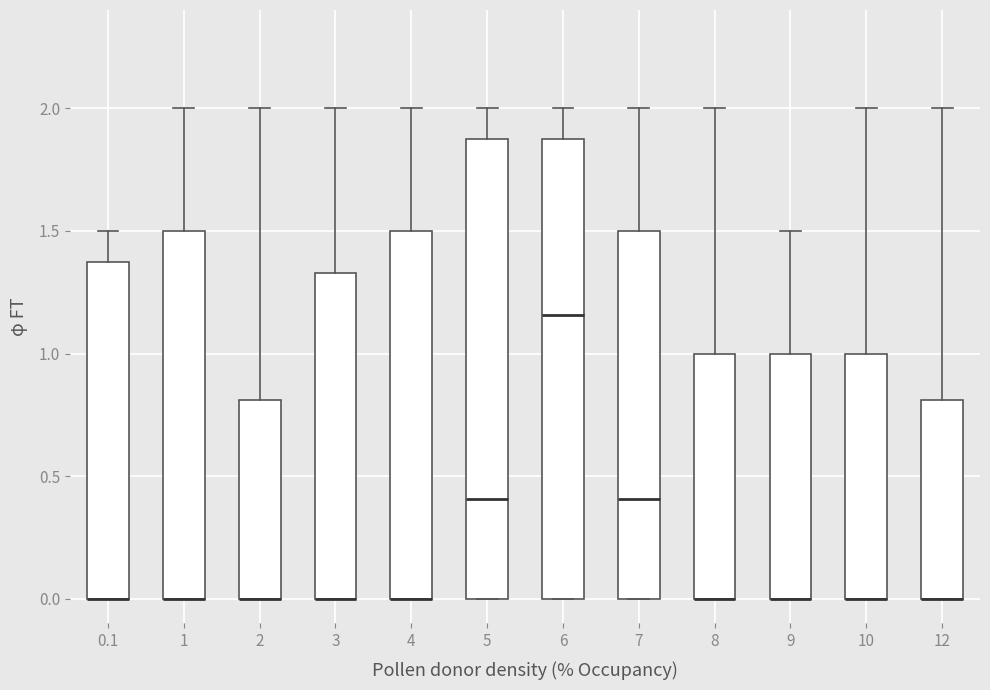

Where does the upper whisker of the box at x = 12 end on the y-axis? The values are not printed on the chart, so give them approximately, as read against the axis.

2.00